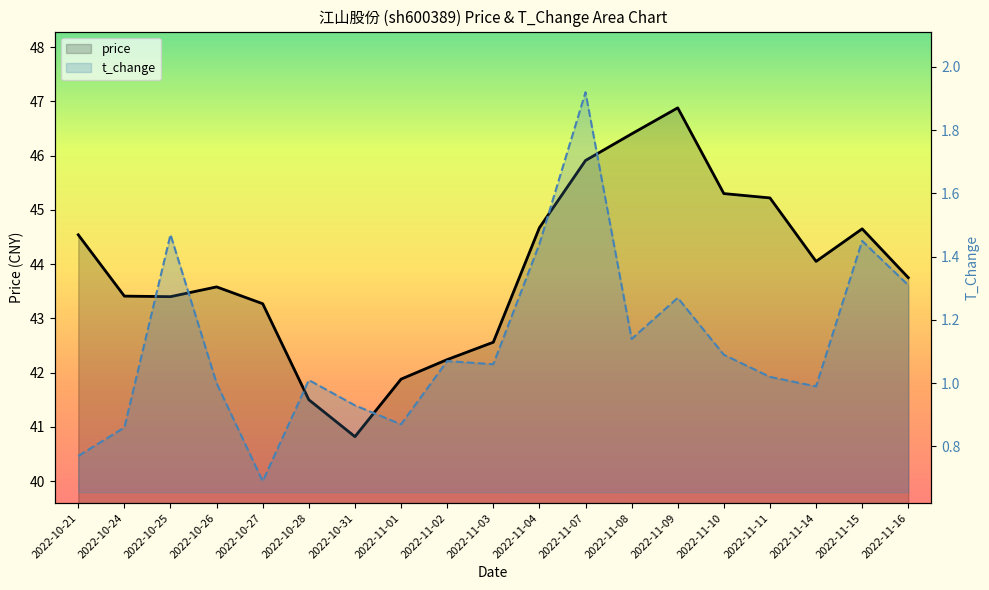

In t_change, how many points are lower than both neighbors (excluding endpoints)?

5